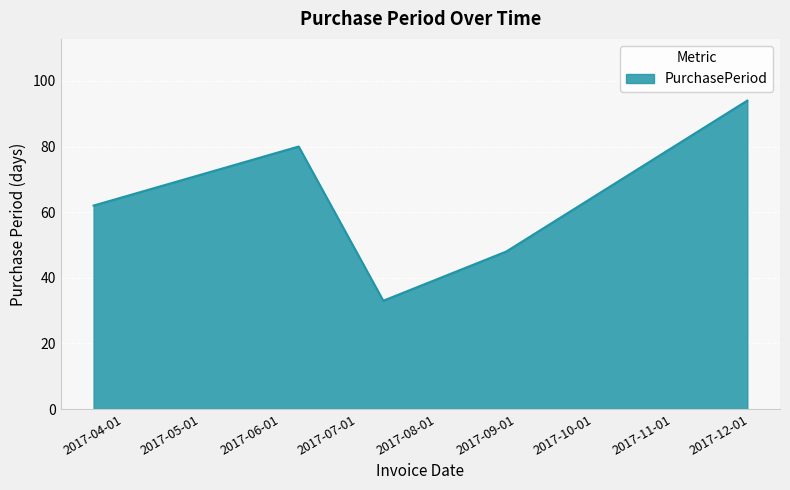

Count the values in the range 48 to 80.

3